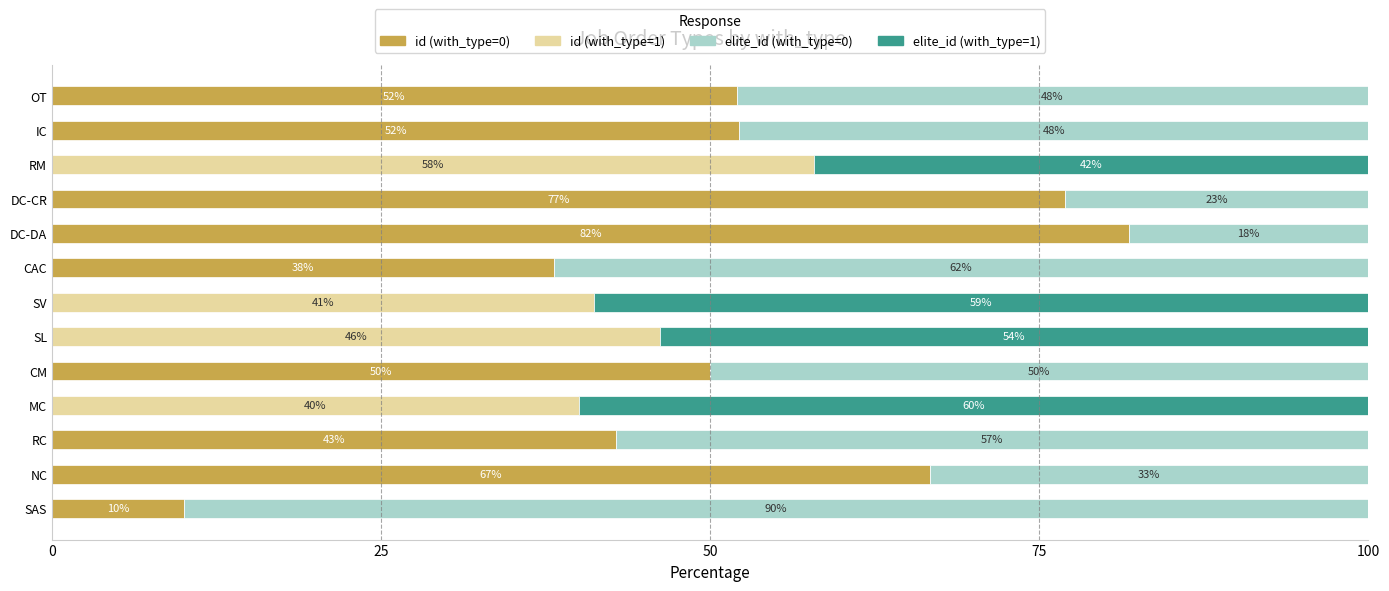

What is the total value across all series at SL?

100.0